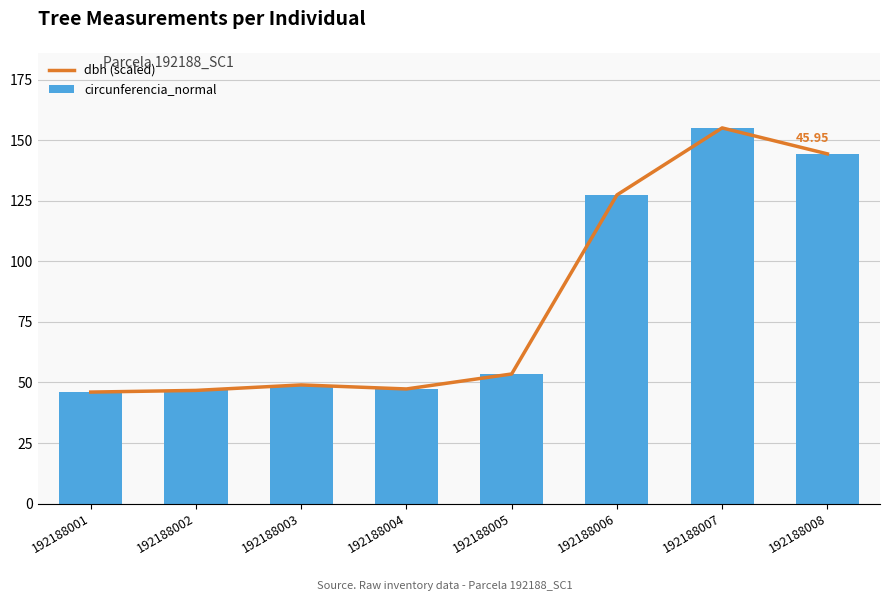

Reading left to right, transcribe all the data shown in this chart.

dbh (scaled): 46.0	46.7	49.0	47.3	53.5	127.4	155.1	144.4
circunferencia_normal: 46.0	46.7	49.0	47.3	53.5	127.4	155.1	144.3